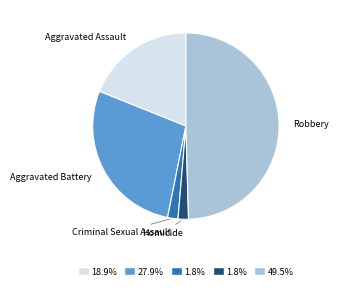

Count the number of slices in the pie.

5